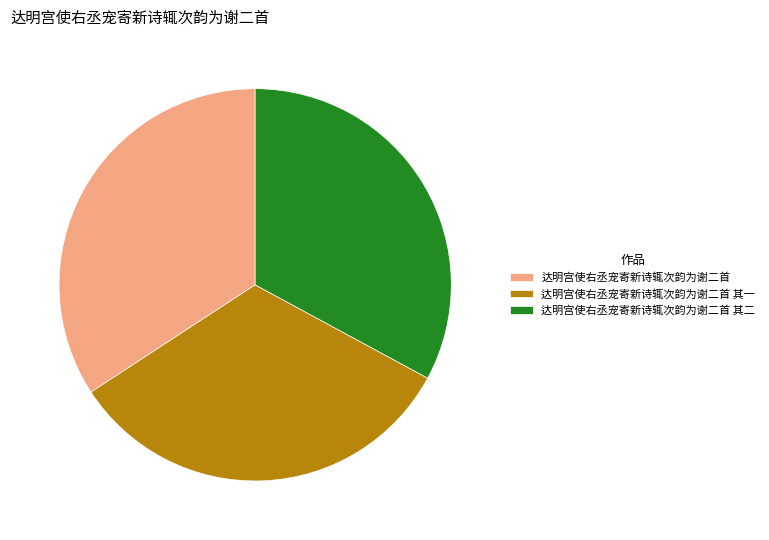

Is the sum of 达明宫使右丞宠寄新诗辄次韵为谢二首 其二 and 达明宫使右丞宠寄新诗辄次韵为谢二首 greater than half?

Yes